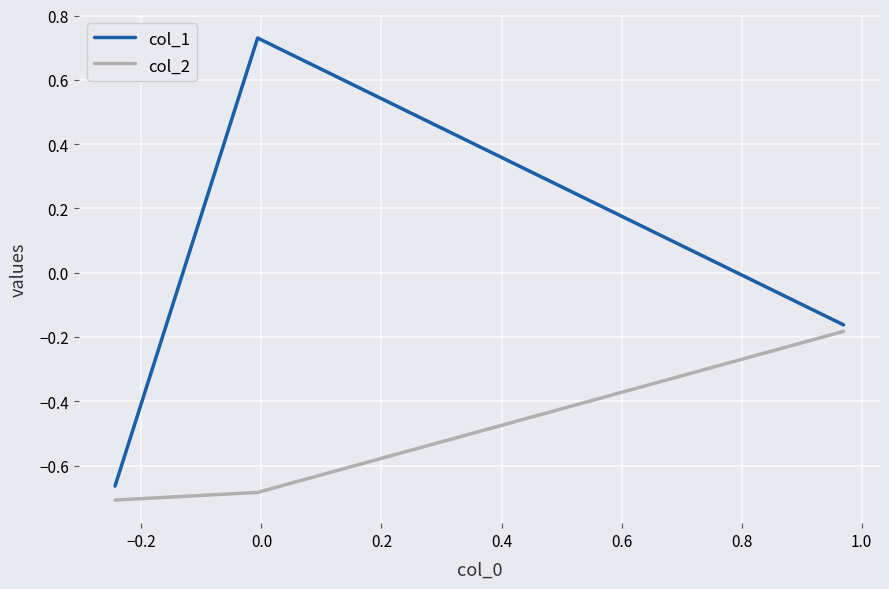

What is the average value of the col_2 series?

-0.5